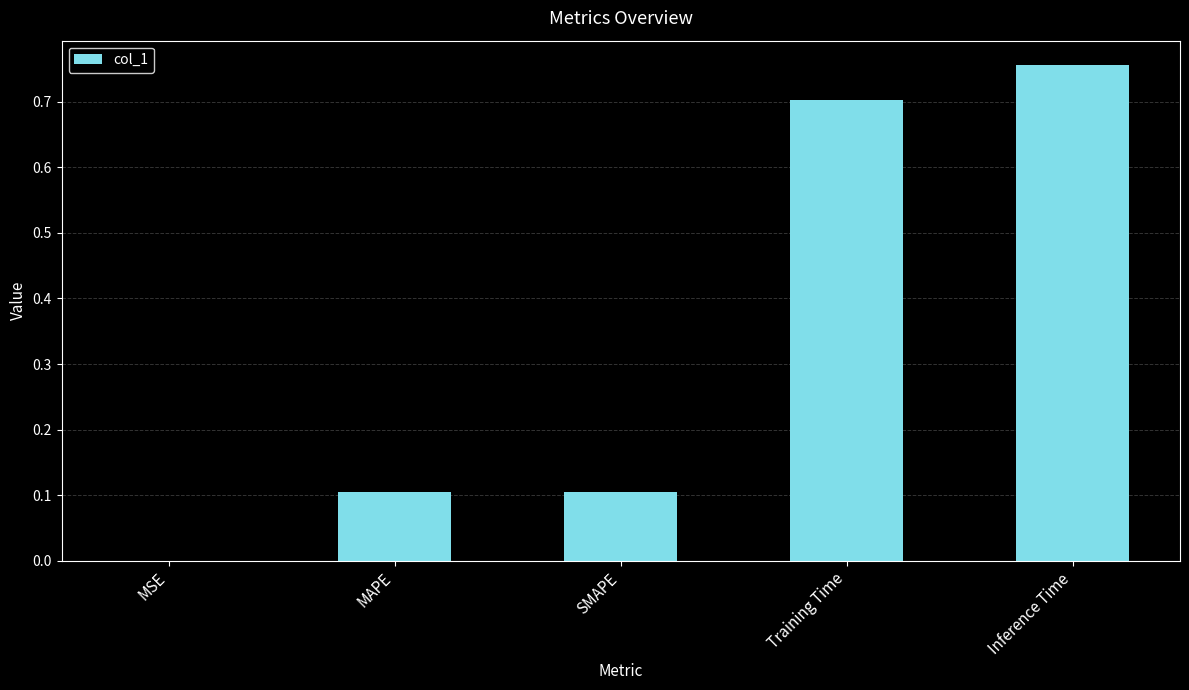

Does the chart contain stacked bars?

No